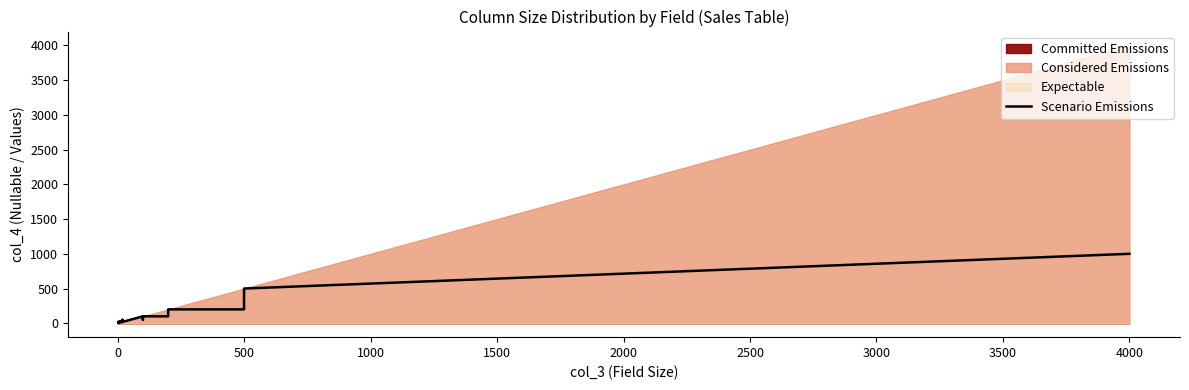

What is the difference between the maximum and minimum values?

996